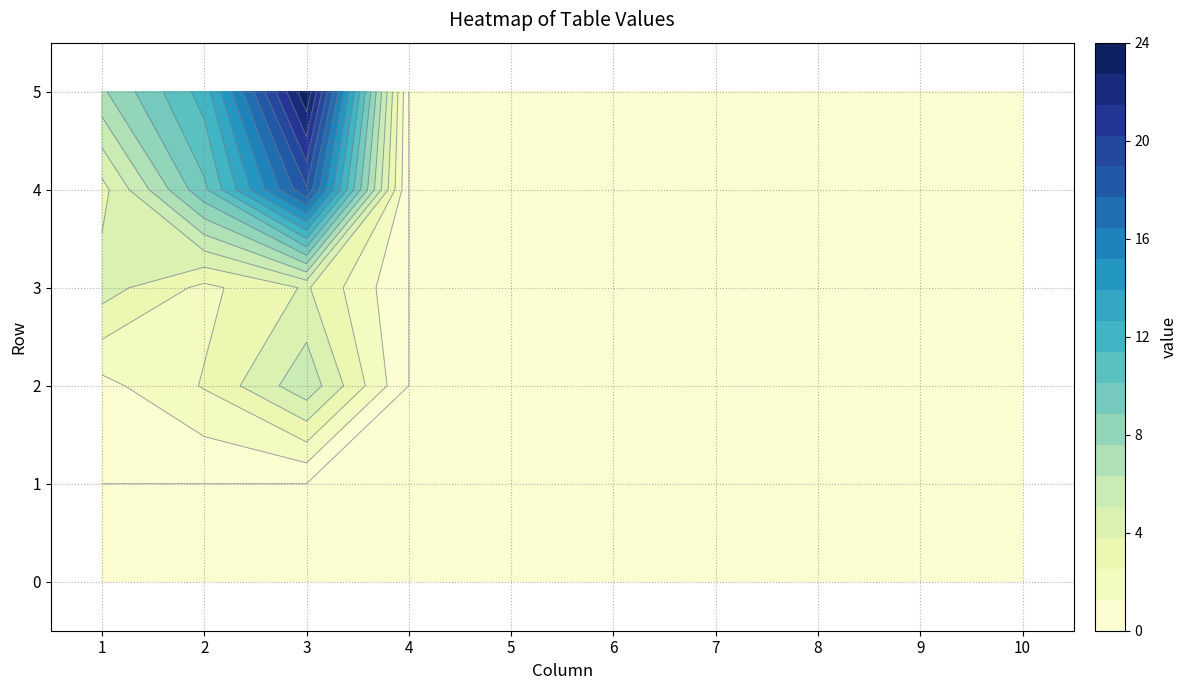

What is the difference between the highest and lowest values at 3?

23.8